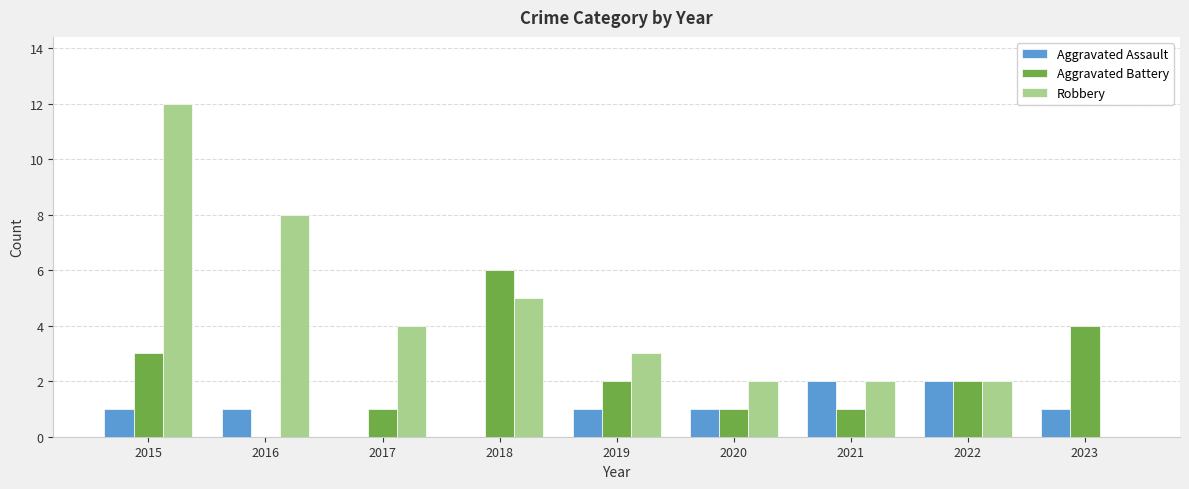

Count the number of data series in this chart.

3